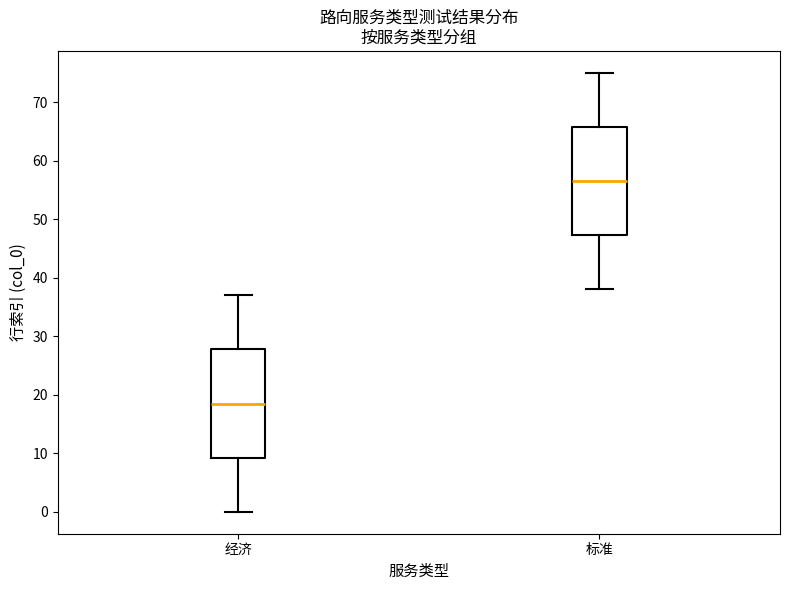

Where does the upper whisker of the box for 经济 end on the y-axis? The values are not printed on the chart, so give them approximately, as read against the axis.

37